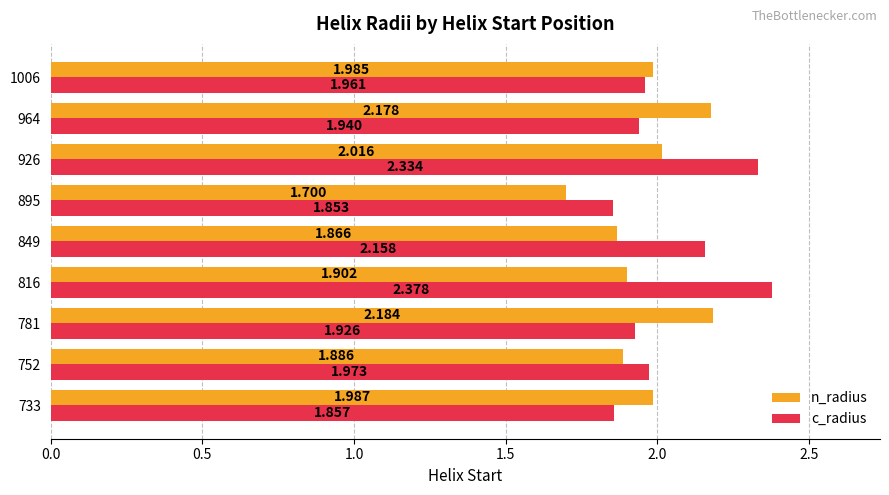

Which series has the widest spread of values?

c_radius